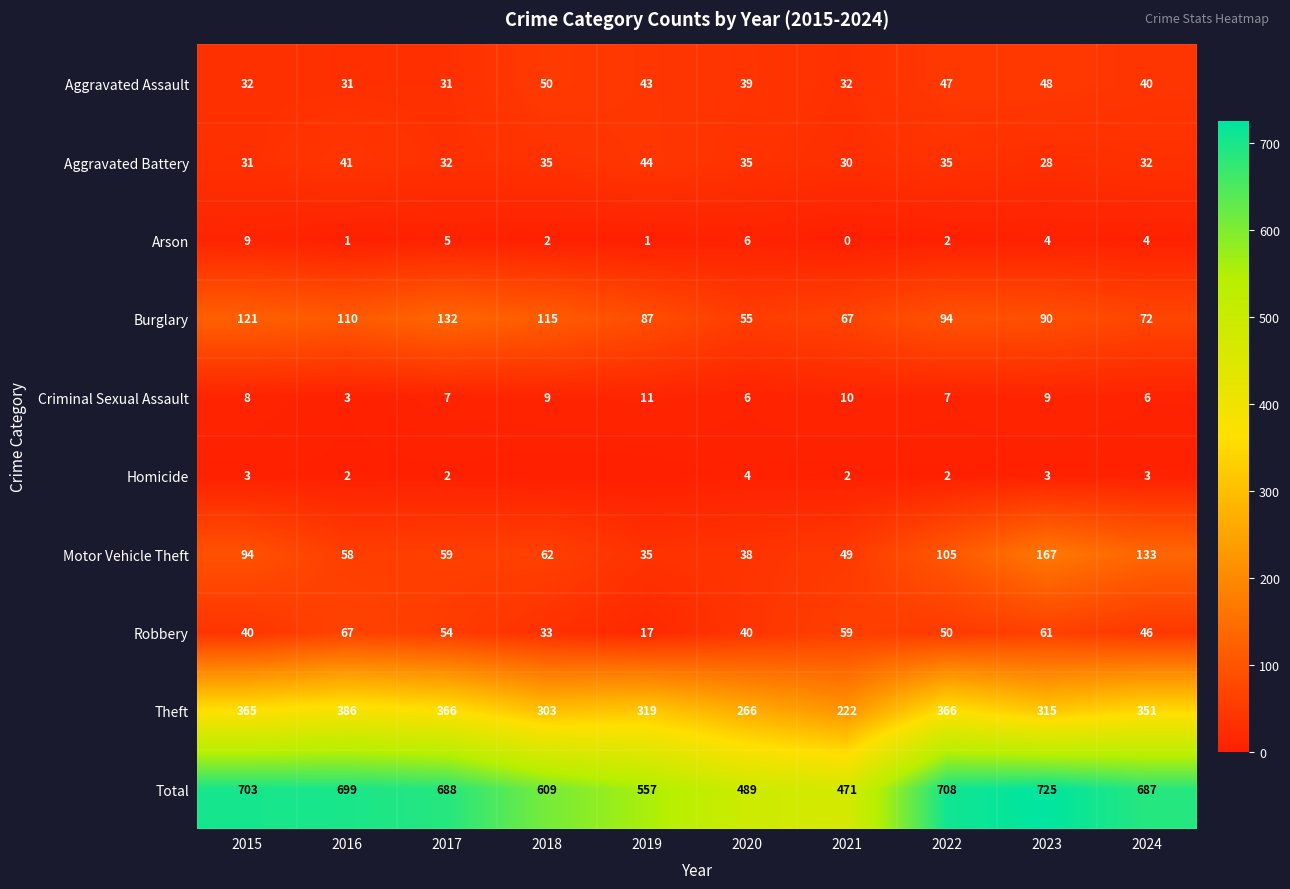

The Criminal Sexual Assault series shows 13 at 2015. True or false?

False